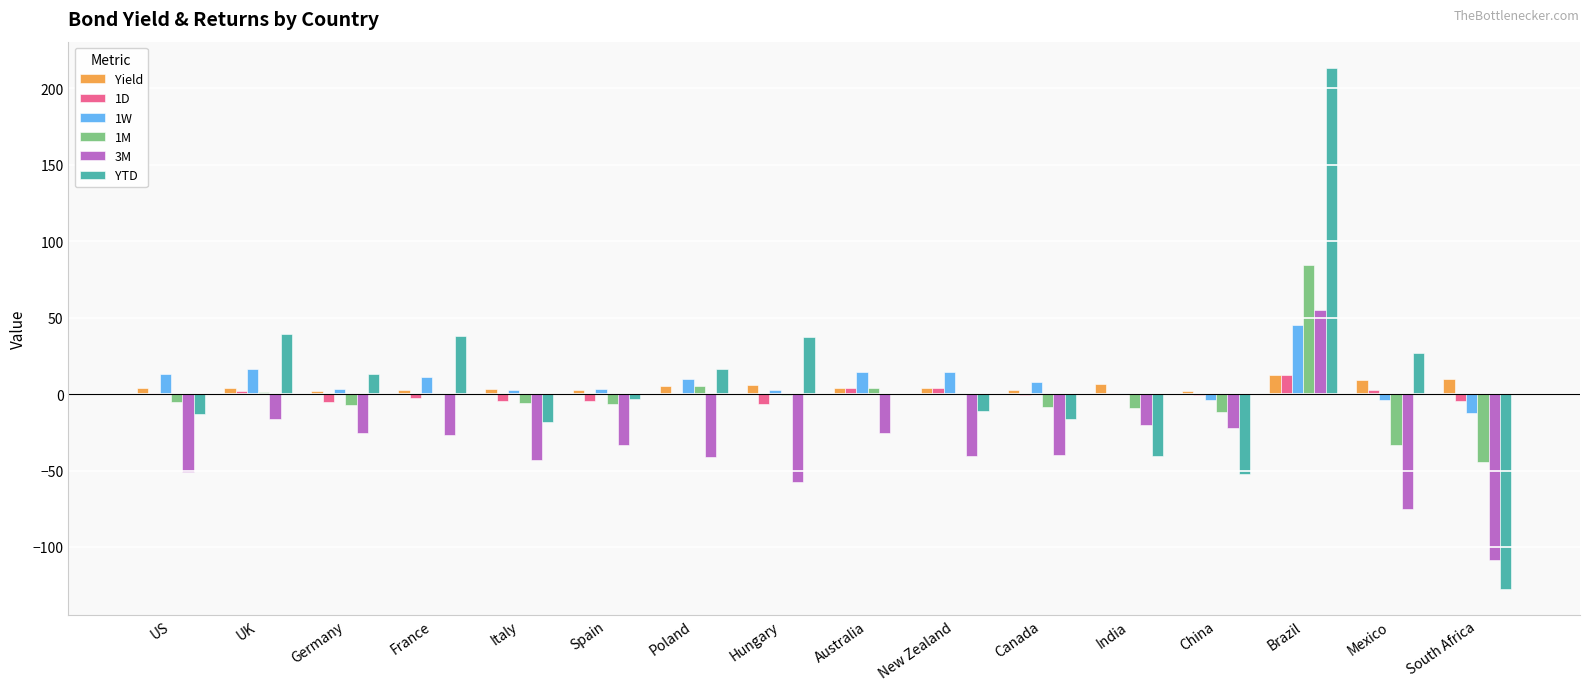

The 3M series shows -122.0 at Mexico. True or false?

False